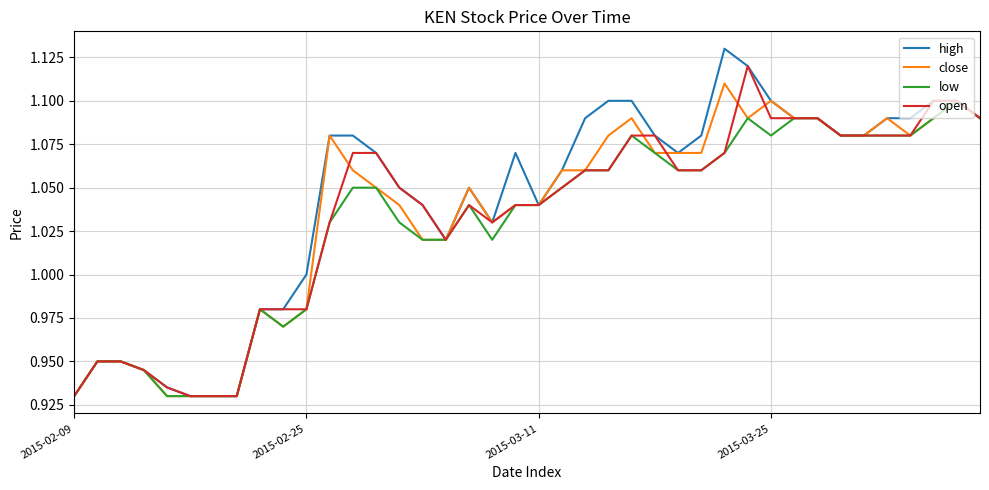

Which series has the widest spread of values?

high